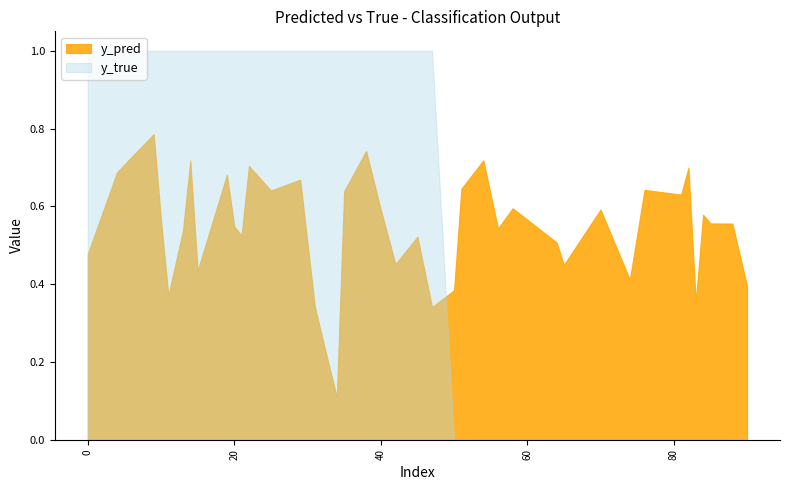

Where is y_pred nearest to the value 0?

34